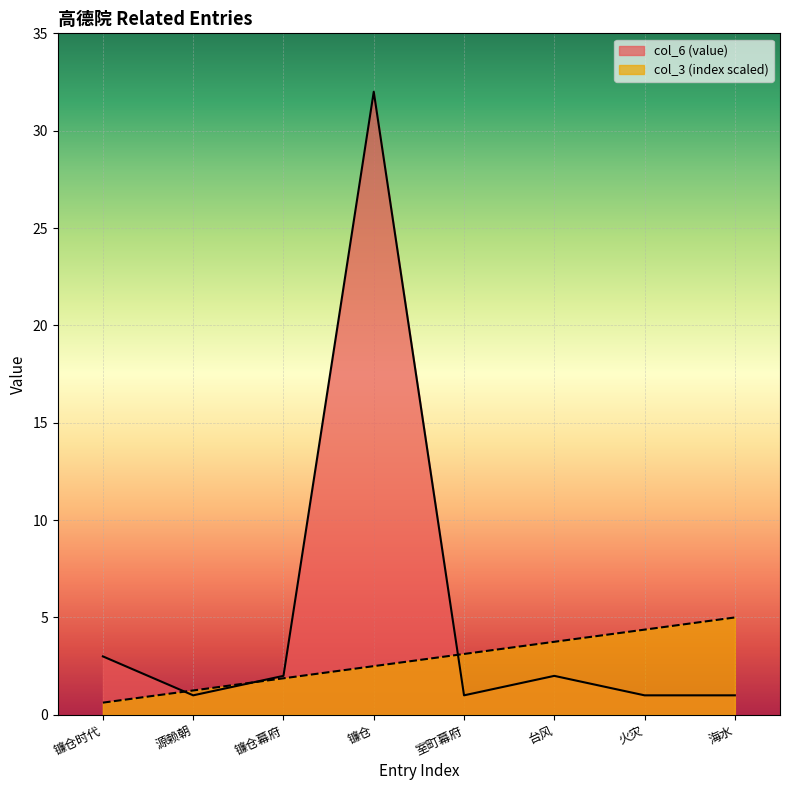

What is the difference between the highest and lowest values at 源赖朝?

0.2